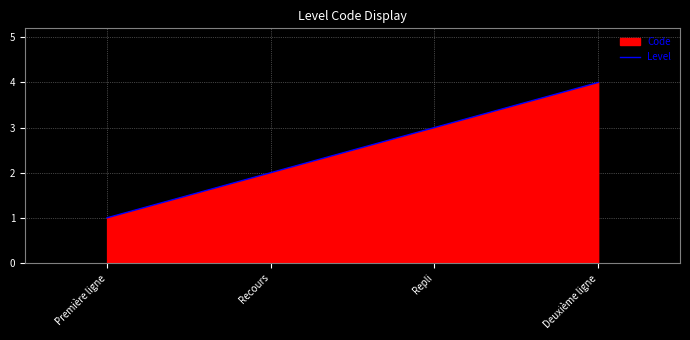

Does the chart have visible grid lines?

Yes